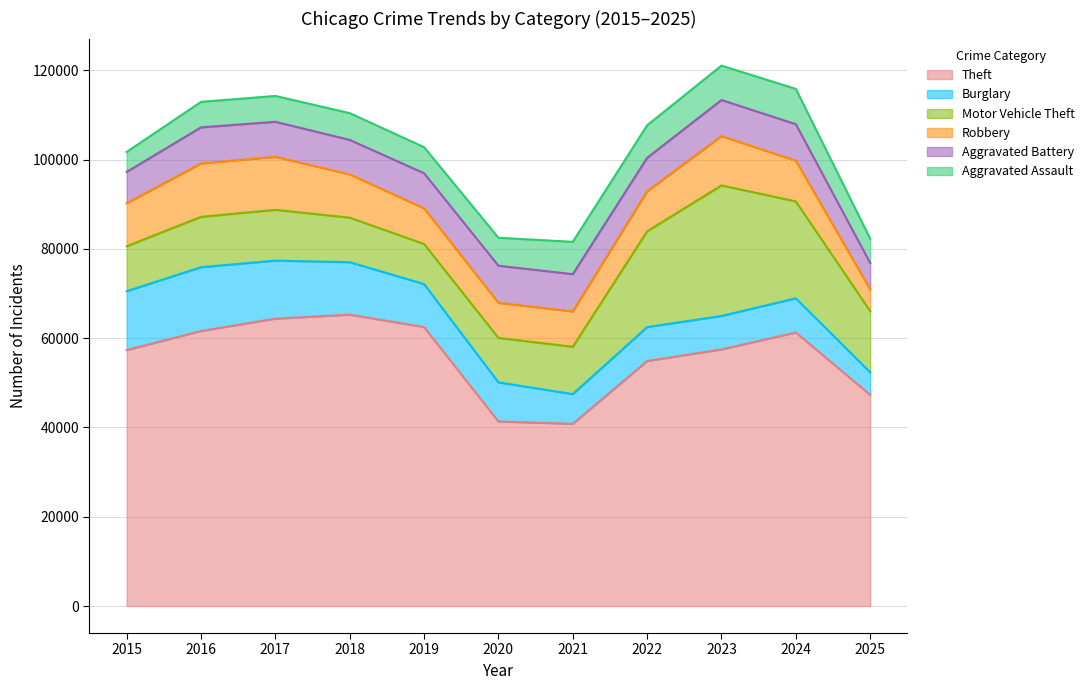

The Motor Vehicle Theft series shows 2564 at 2017. True or false?

False